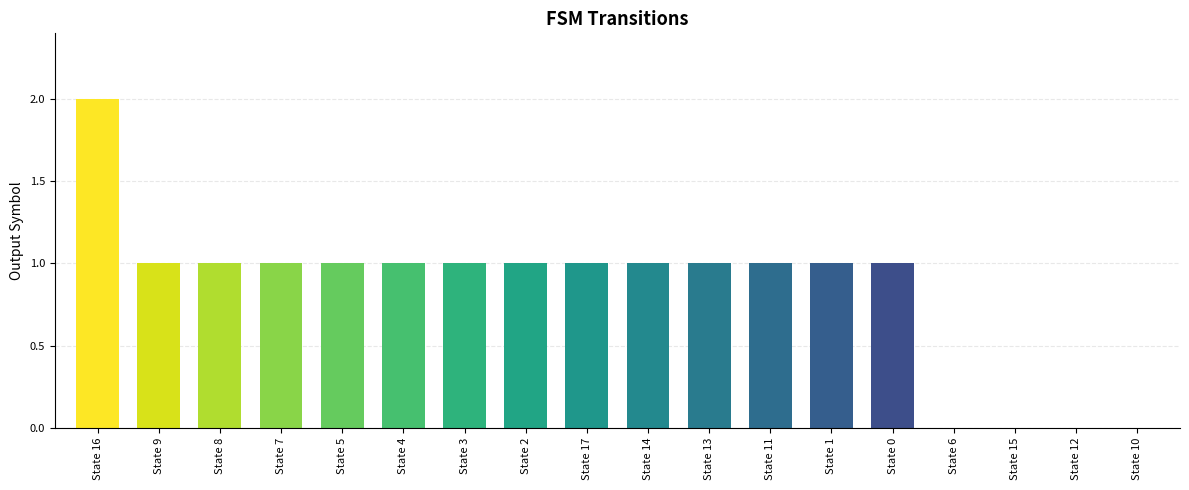

What is the sum of all values?

15